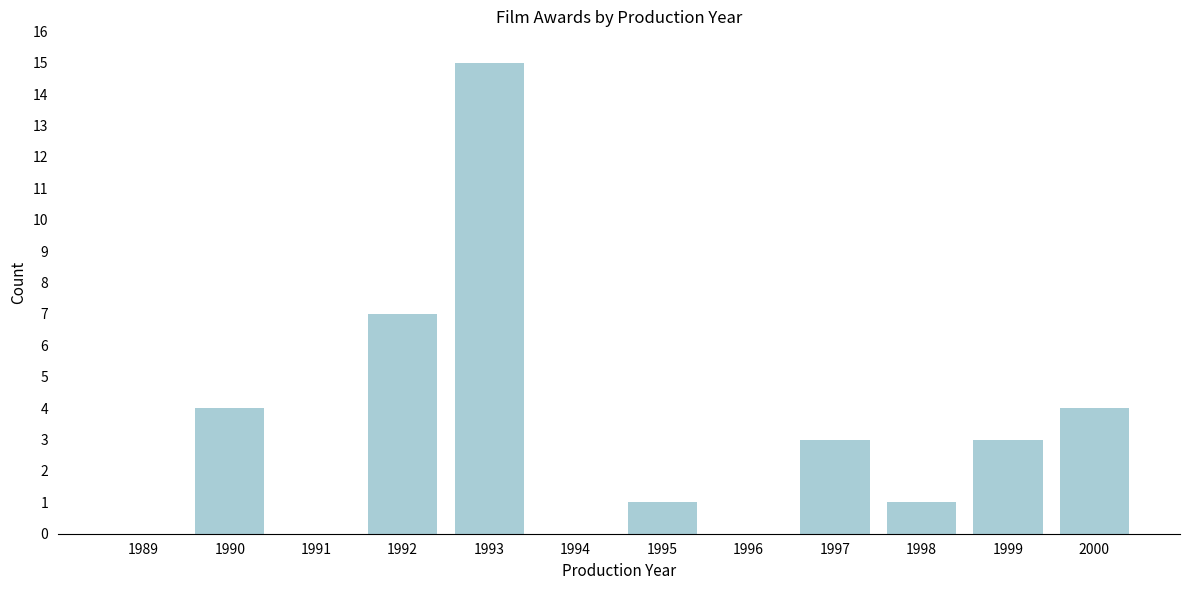

Reading left to right, transcribe all the data shown in this chart.

1989=0	1990=4	1991=0	1992=7	1993=15	1994=0	1995=1	1996=0	1997=3	1998=1	1999=3	2000=4